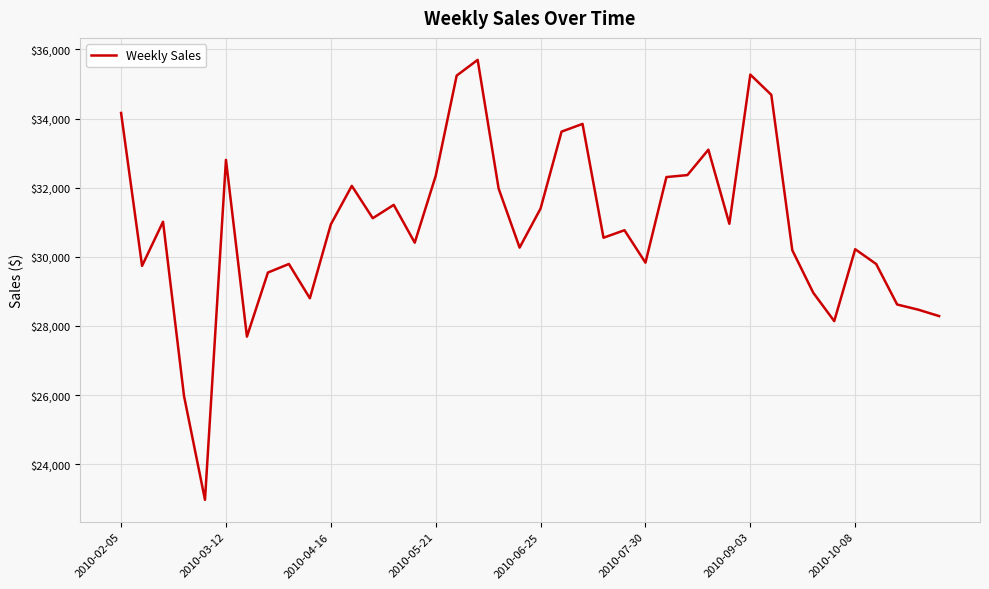

What is the greatest value displayed?

35697.2